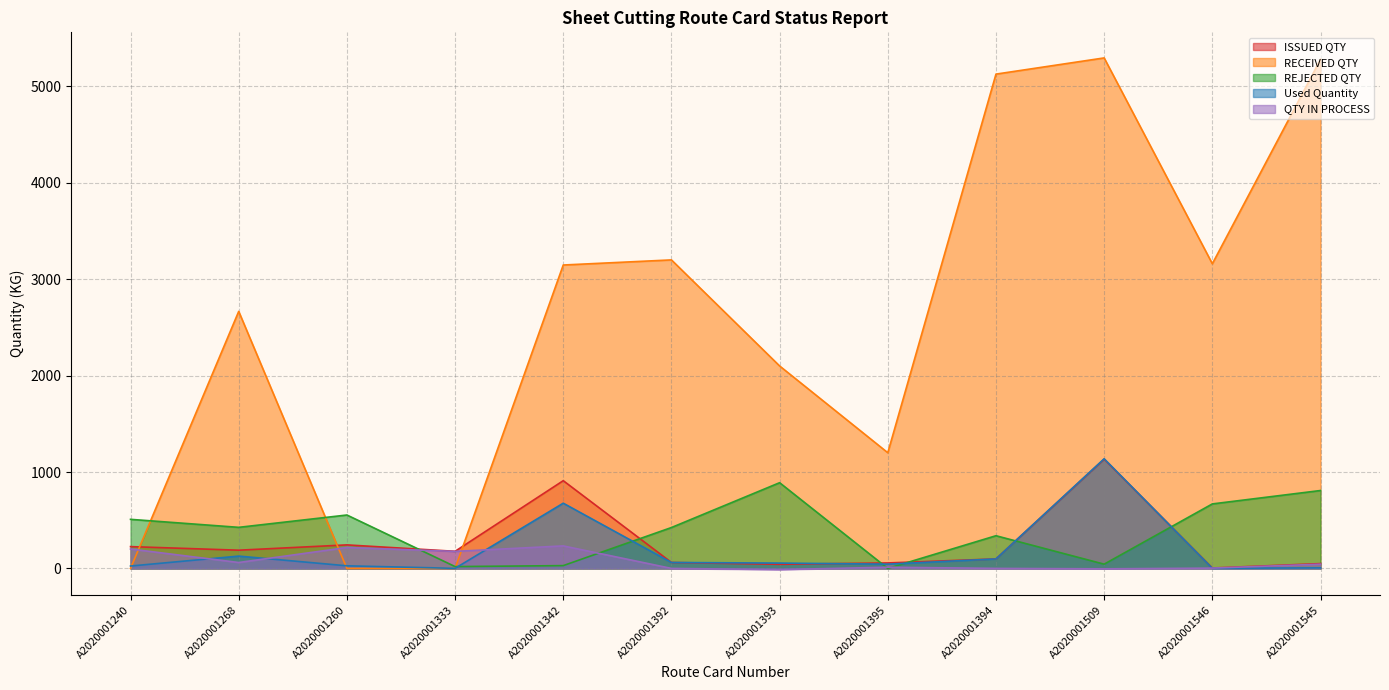

What is the average value of the QTY IN PROCESS series?

77.7